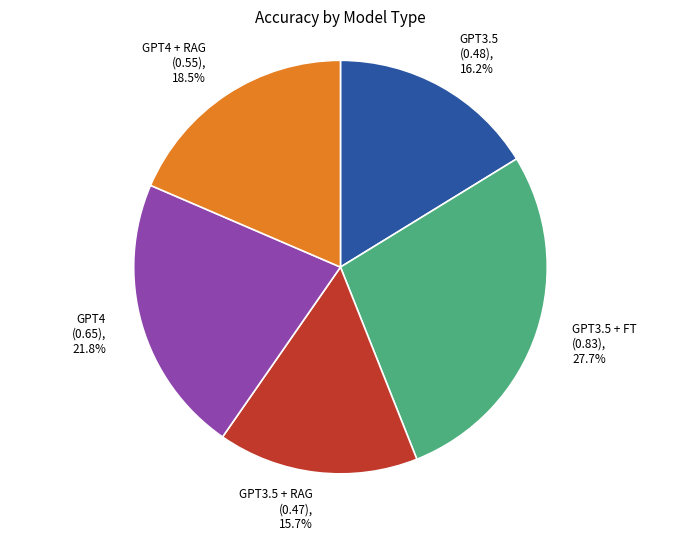

Is it true that GPT3.5 + FT is 28% of the pie?

True